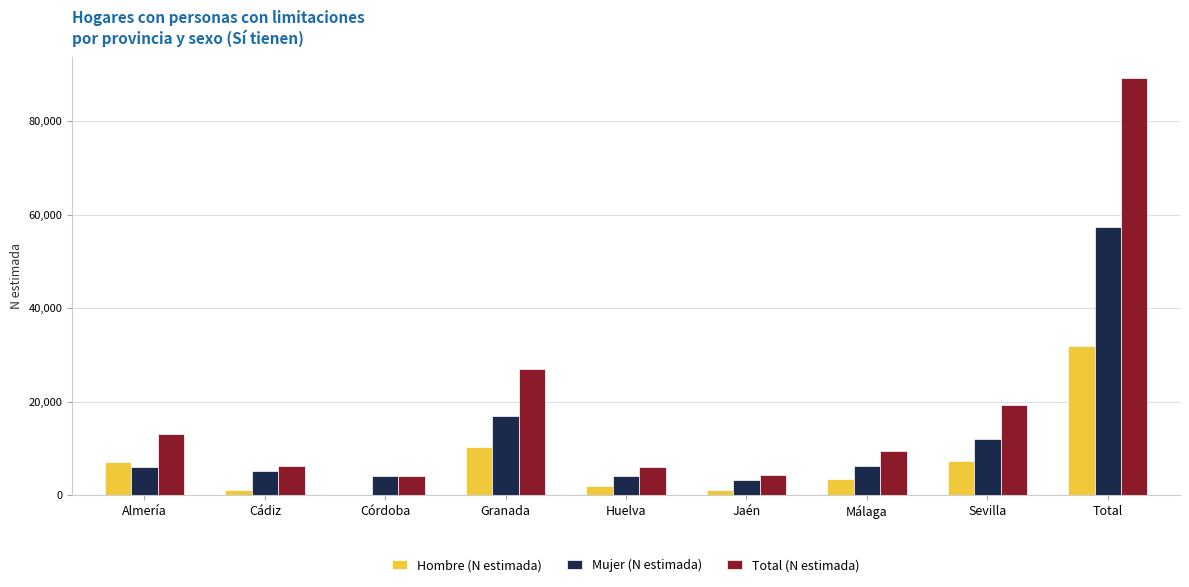

What is the greatest value displayed?

89190